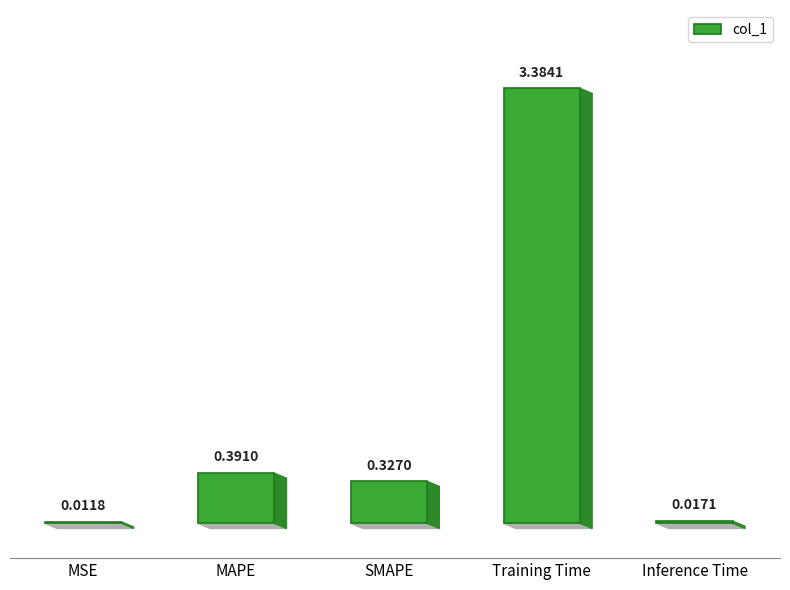

What is the sum of all values?

4.1